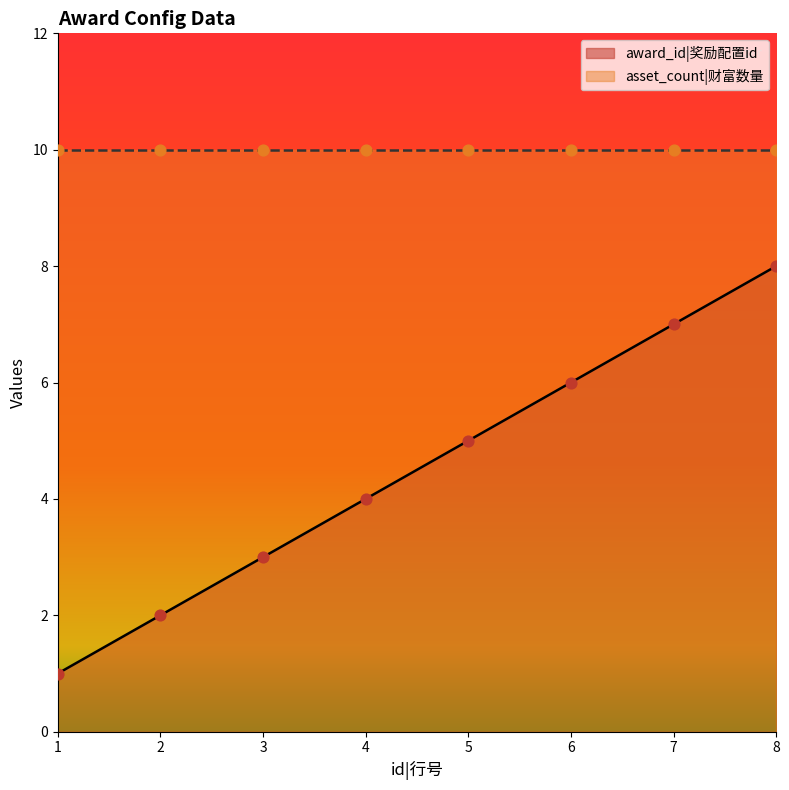

What is the change in value from 1 to 8?

+7